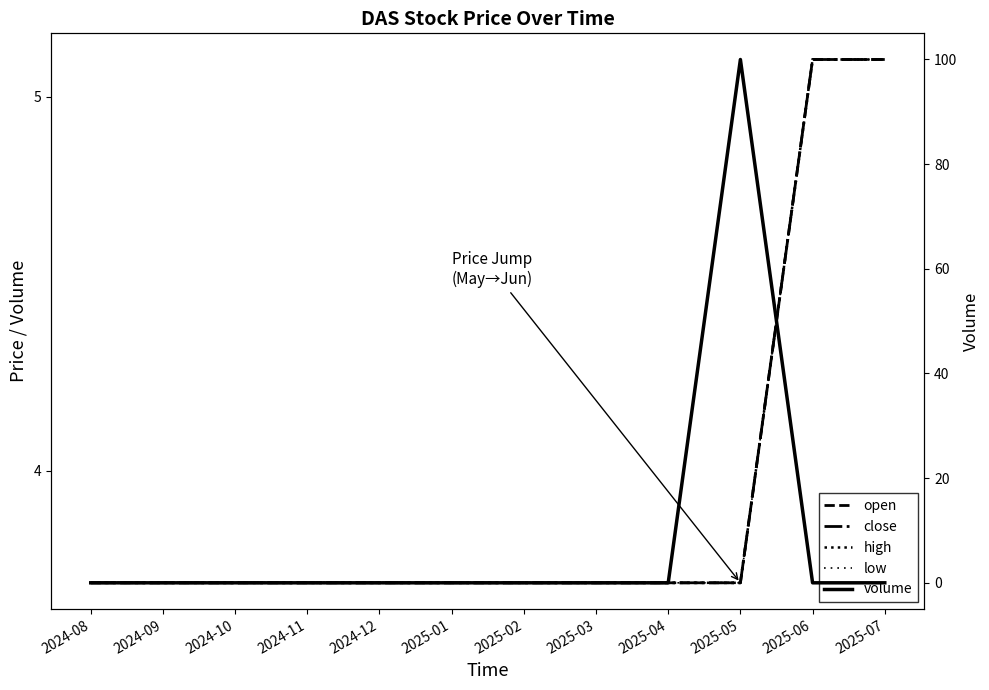

Does the chart have visible grid lines?

No